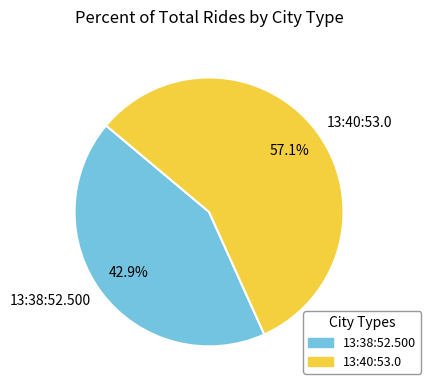

Count the number of slices in the pie.

2